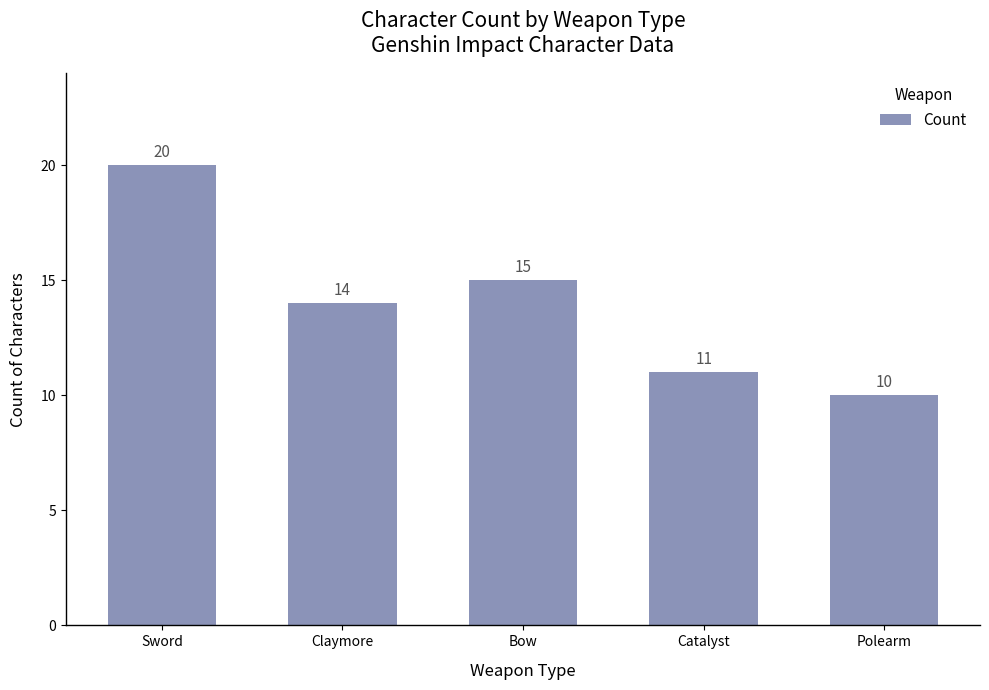

What is the ratio of the value at Bow to the value at Catalyst?

1.4